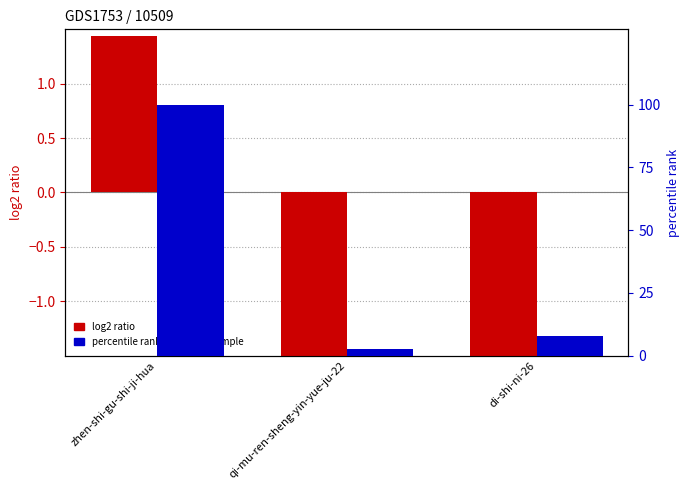

The percentile rank within the sample series shows 8.0 at di-shi-ni-26. True or false?

True